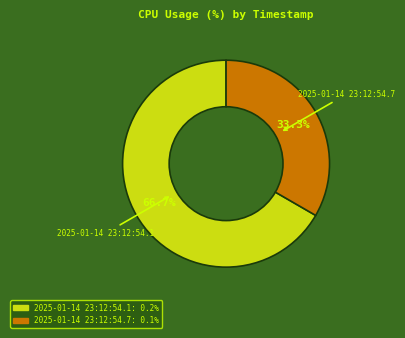

How many slices are in this pie chart?

2